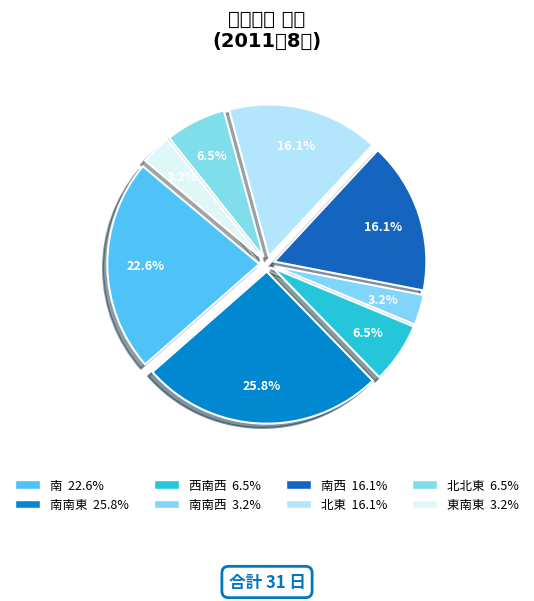

Is there a majority slice in this chart?

No